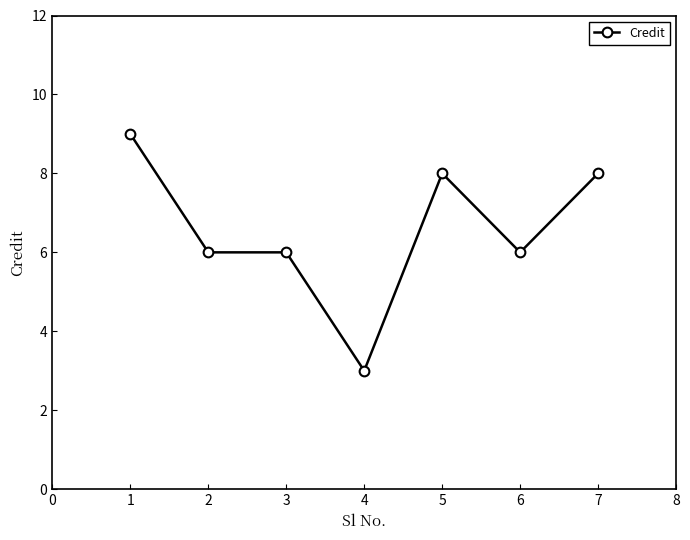

What is the smallest value displayed?

3